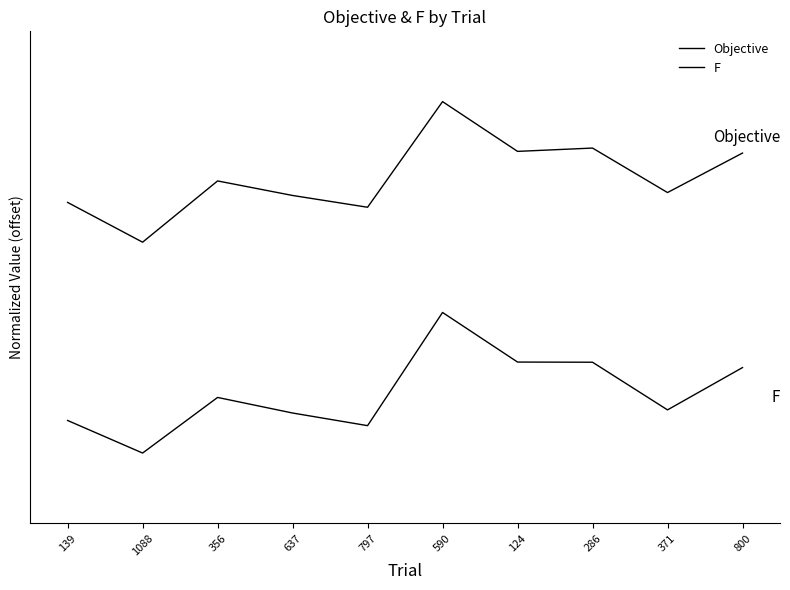

Is this an area chart (filled region under the line)?

No